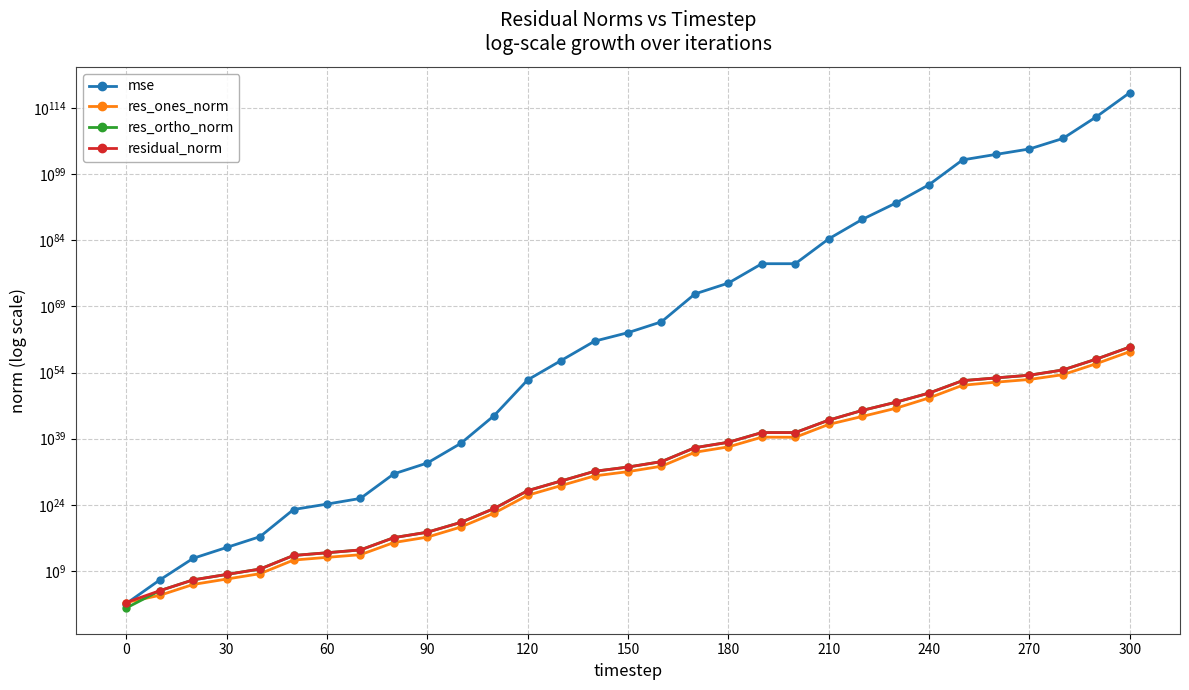

How many series are shown in this chart?

4